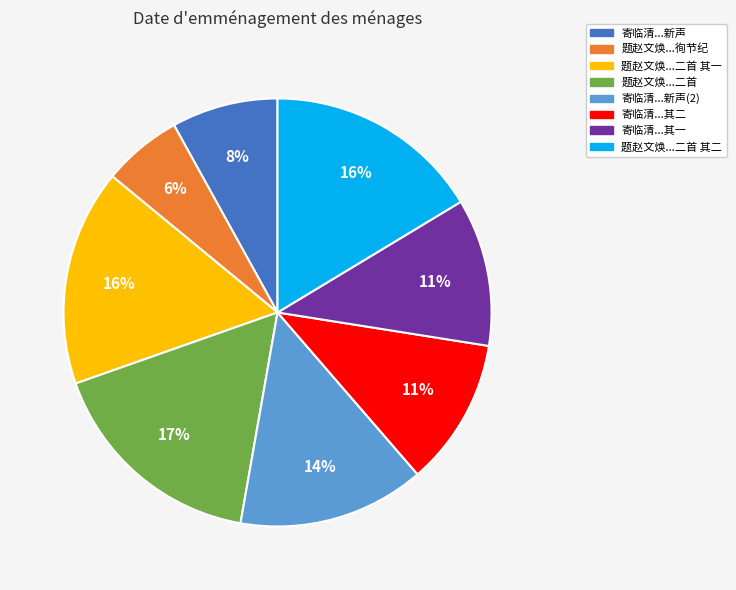

To the nearest percent, what is the difference between the largest and smallest slice percentages?

11%